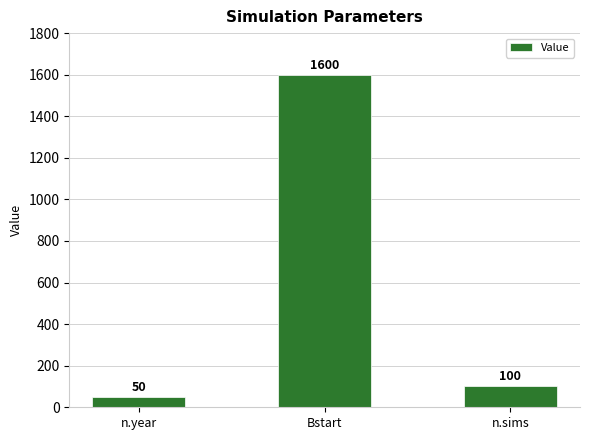

Reading right to left, list all the values displayed in this chart.

100	1600	50